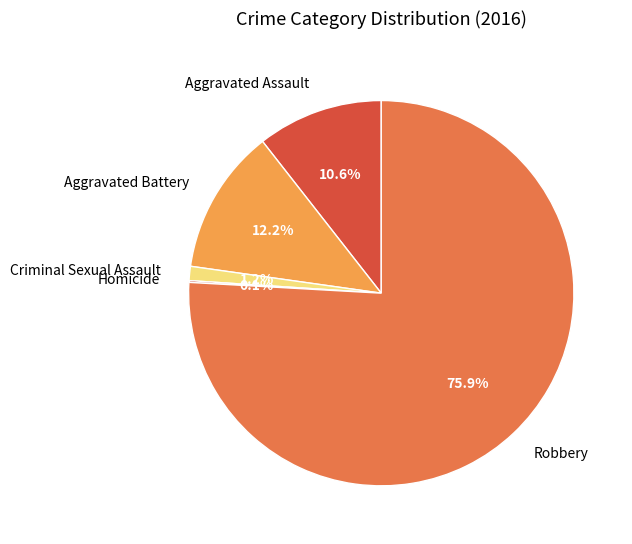

Is there any slice that represents more than half of the pie?

Yes